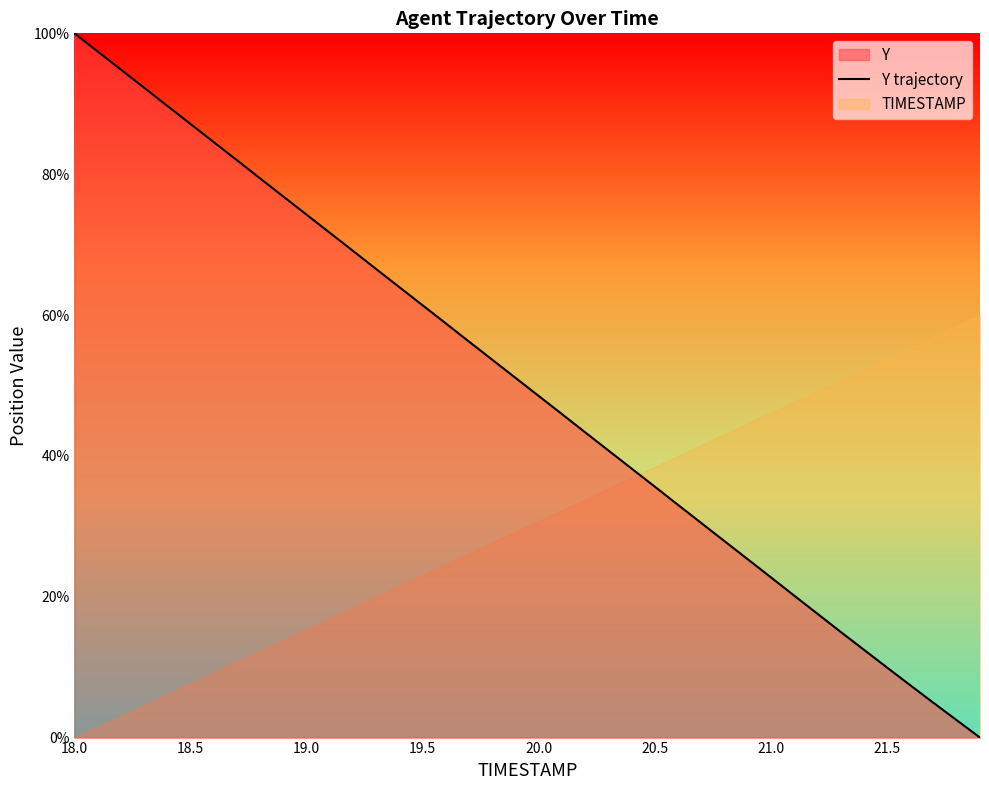

Which label corresponds to the largest value in the chart?

18.0